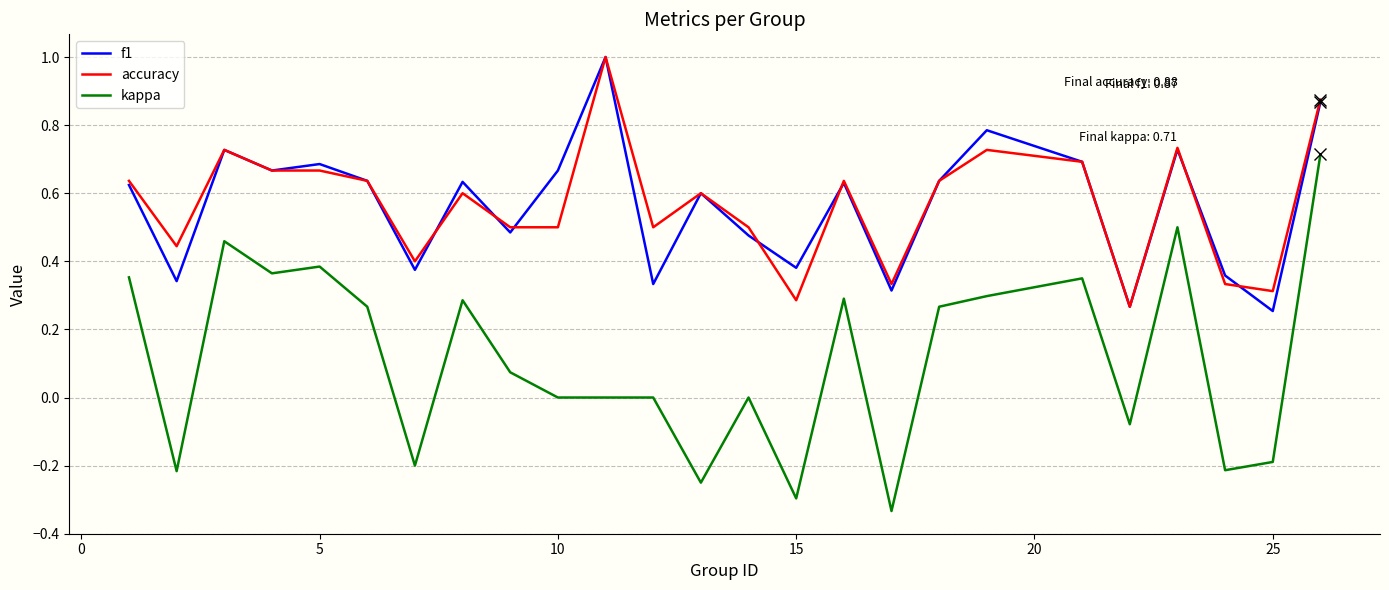

True or false: accuracy and kappa intersect in this chart.

False